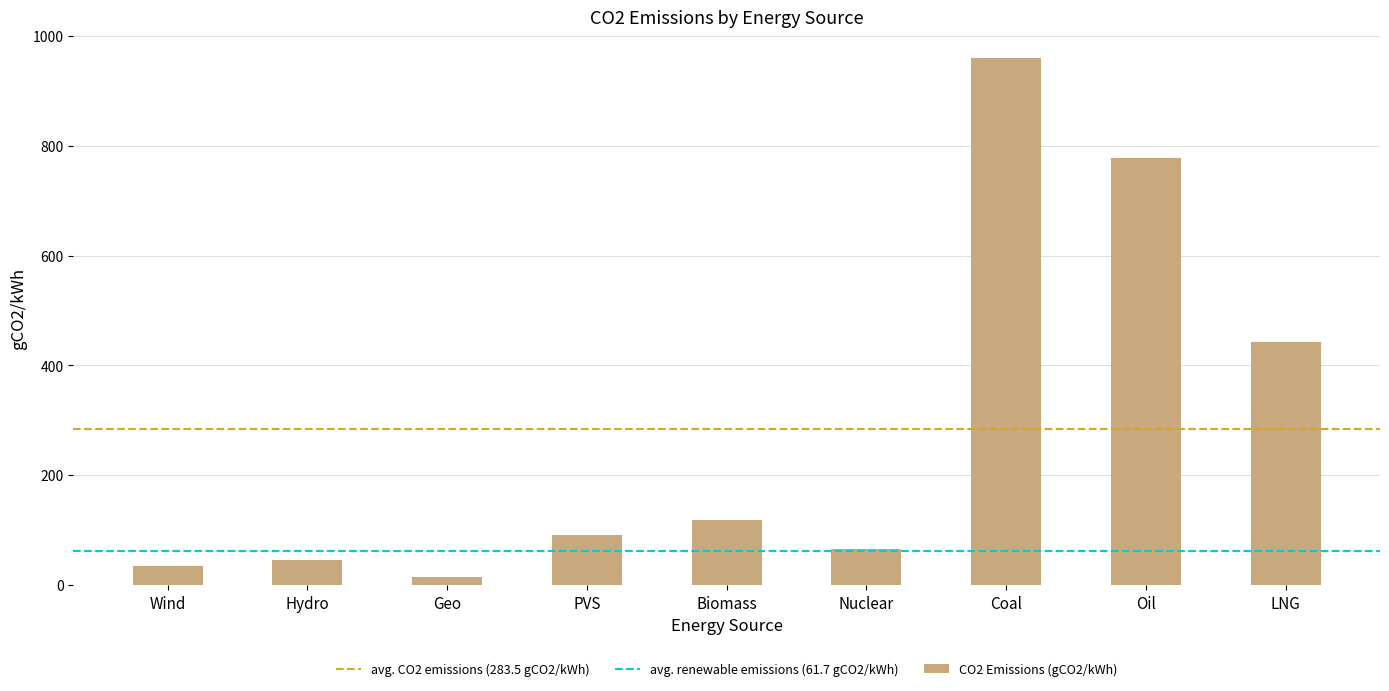

True or false: the data shows 1380.6 at Oil.

False